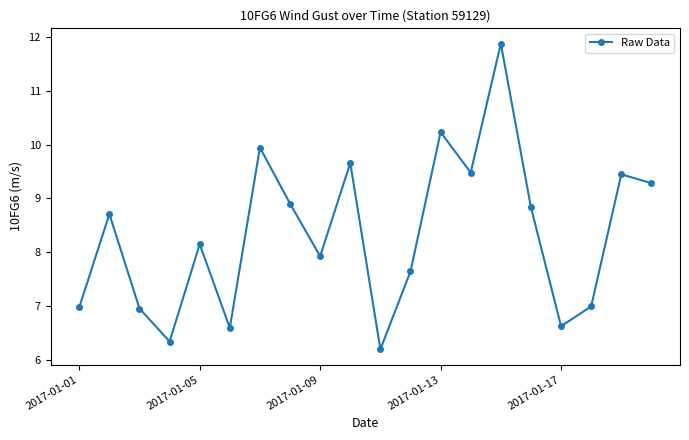

What is the difference between the maximum and minimum values?

5.7